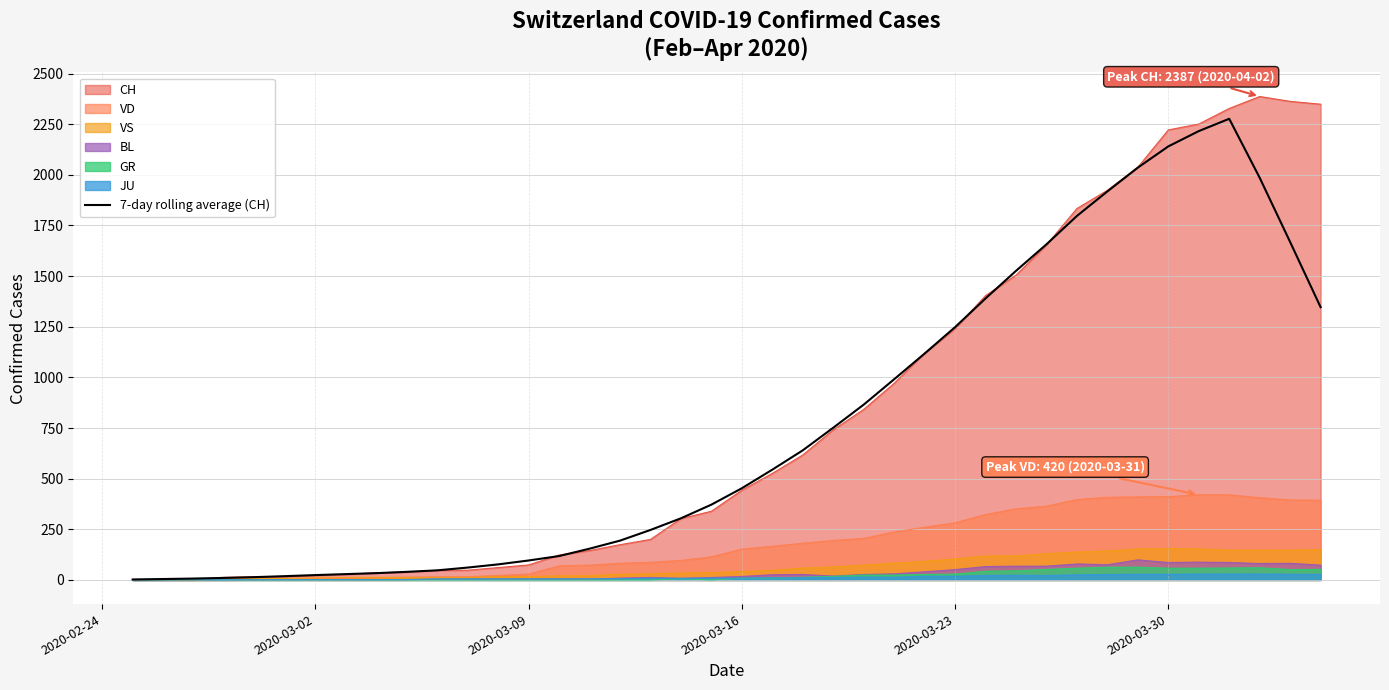

What is the maximum value shown in the chart?

2387.0